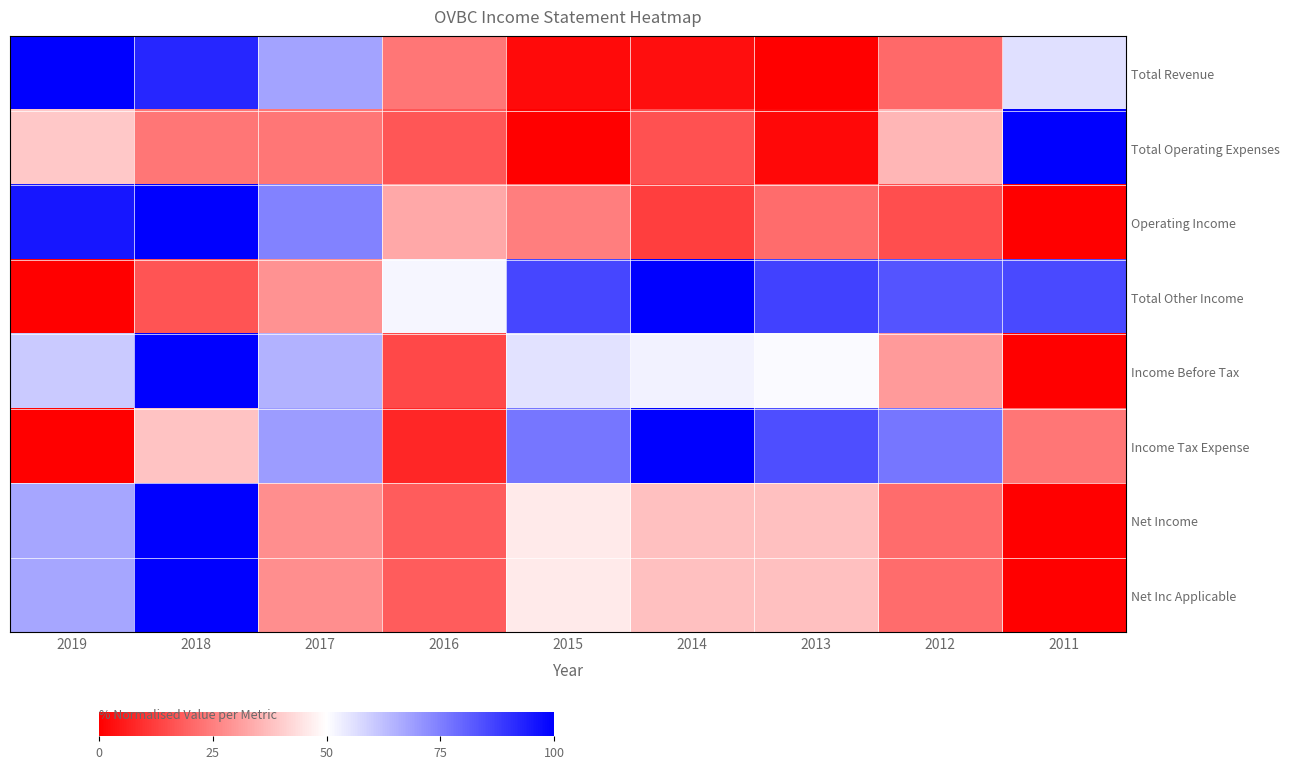

Which has a higher value, 2016 or 2019?

2019